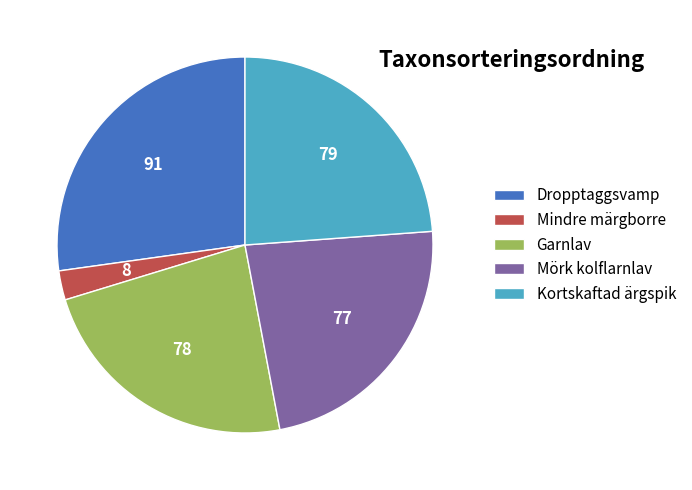

How many slices are in this pie chart?

5